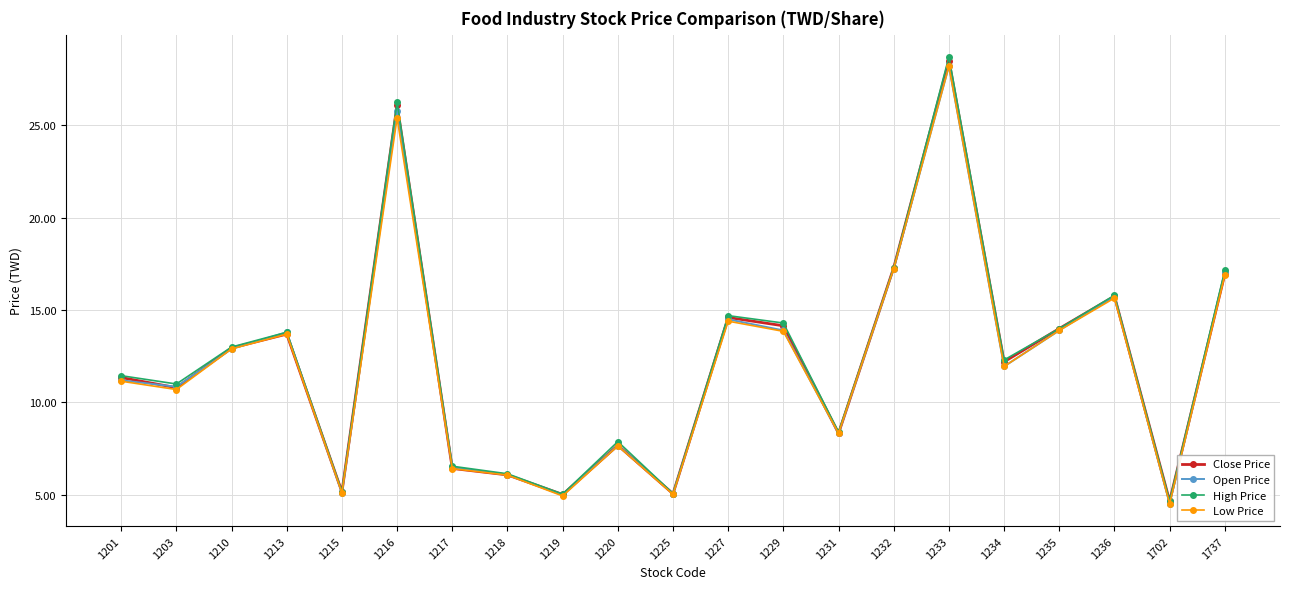

What is the value of the Open Price point at the 11th from the left?

5.1